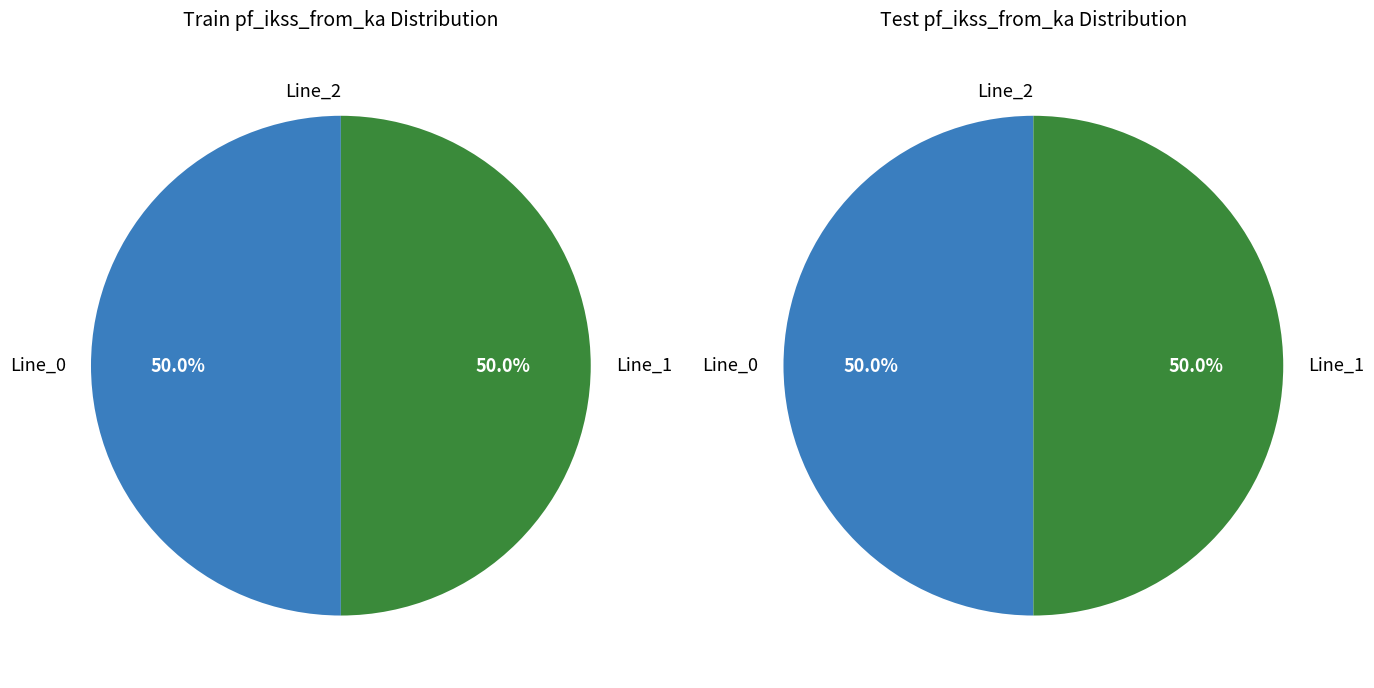

Which slice is the smallest?

Line_2